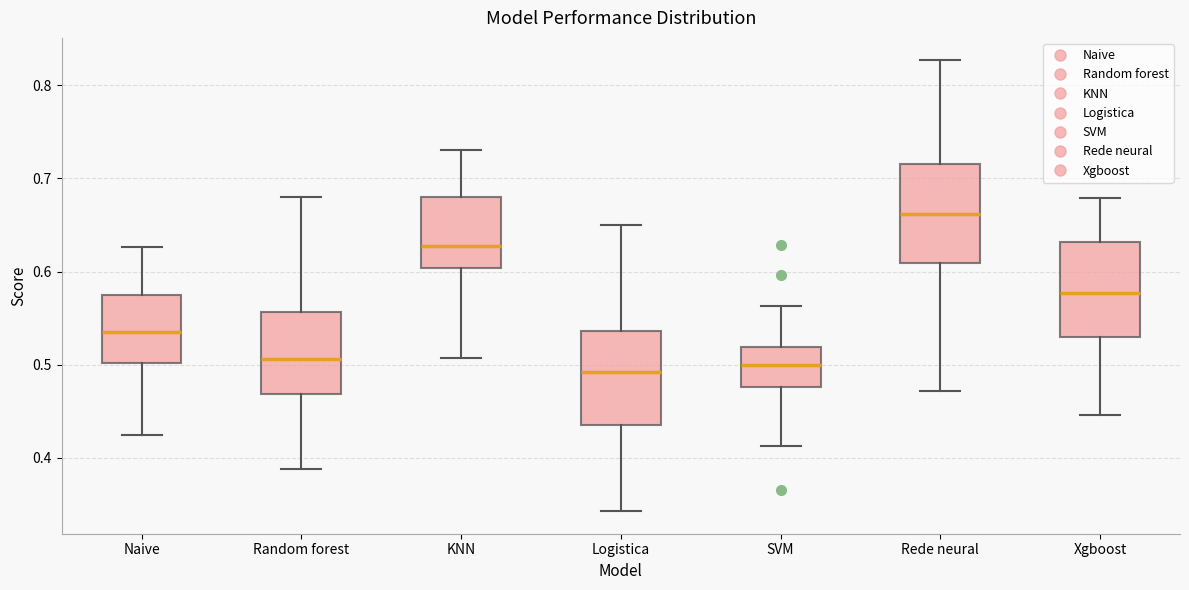

Where does the median line of the box for SVM sit on the y-axis? The values are not printed on the chart, so give them approximately, as read against the axis.

0.50